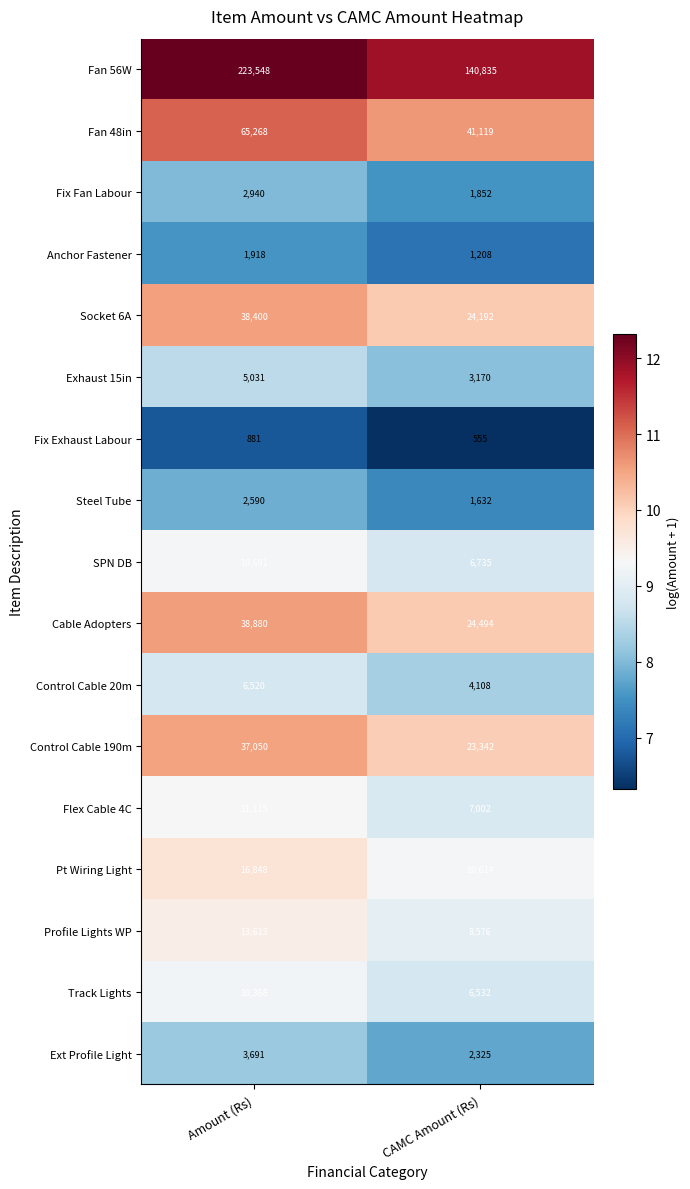

What is the difference between the maximum and minimum values in the Steel Tube series?

958